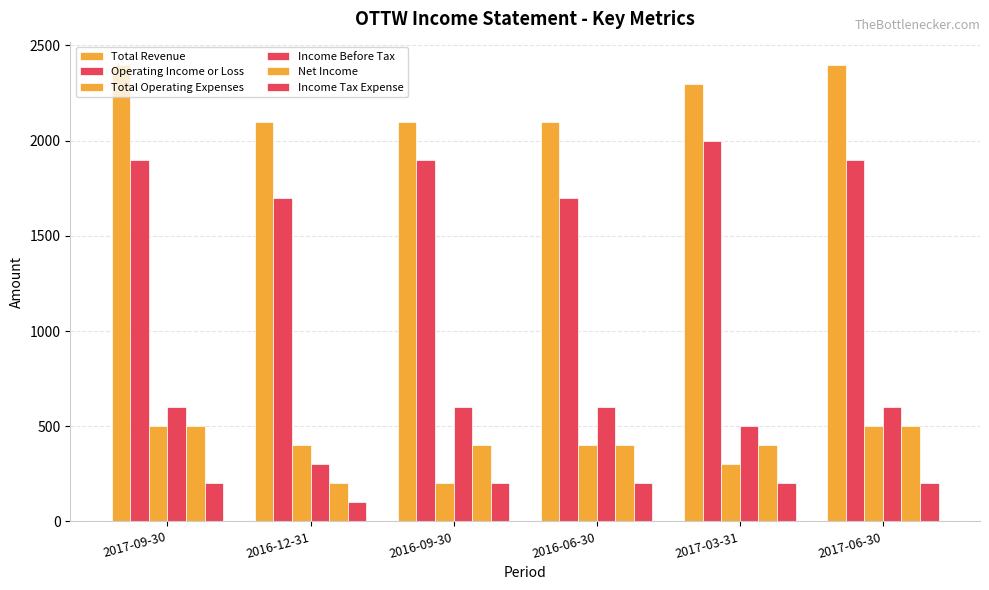

How many distinct data groups are displayed?

6